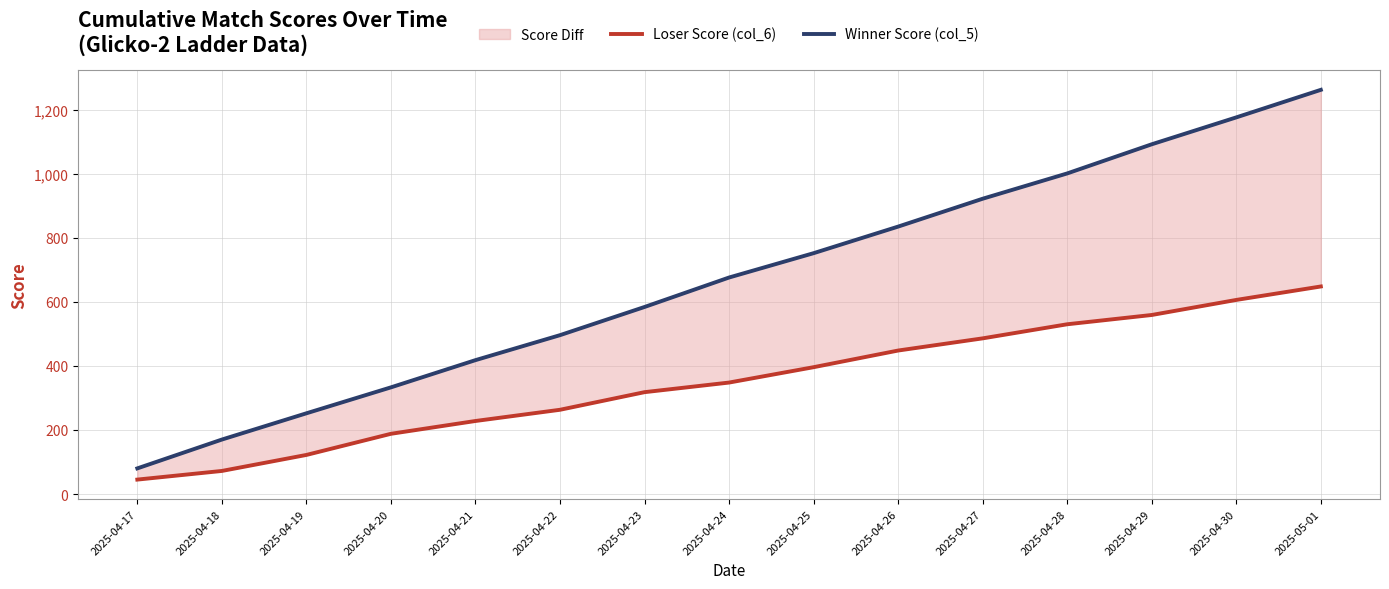

True or false: Loser Score (col_6) and Winner Score (col_5) intersect in this chart.

False